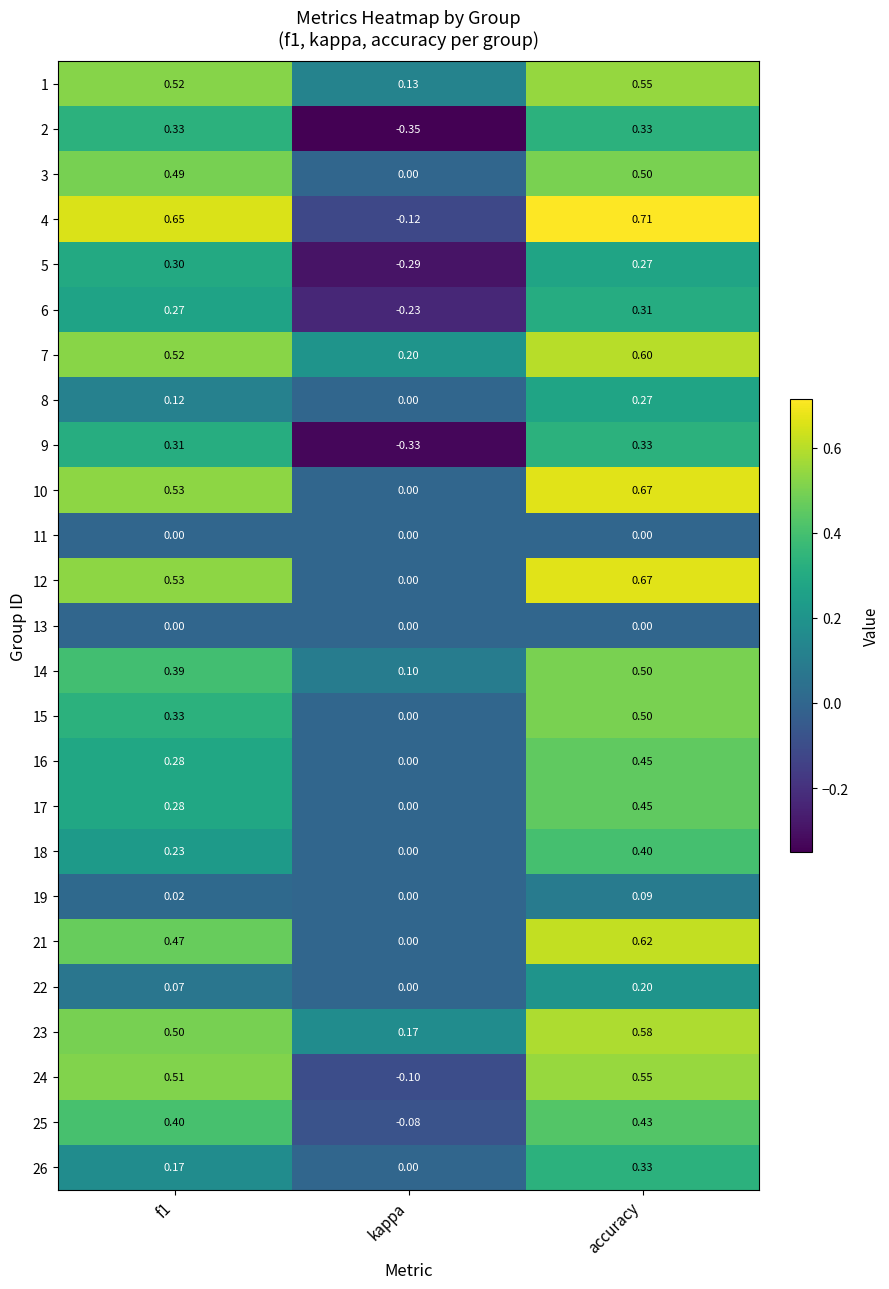

Where is 26 nearest to the value 0?

kappa